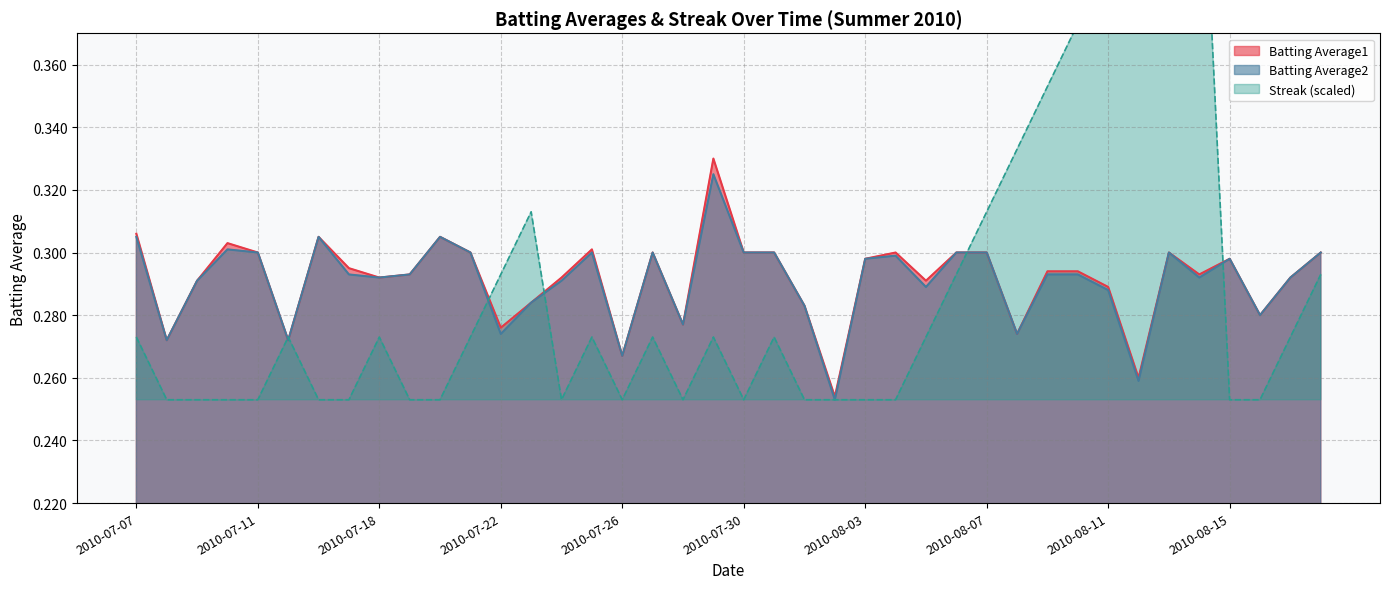

What is the value of the Streak point at the 15th from the left?

0.3